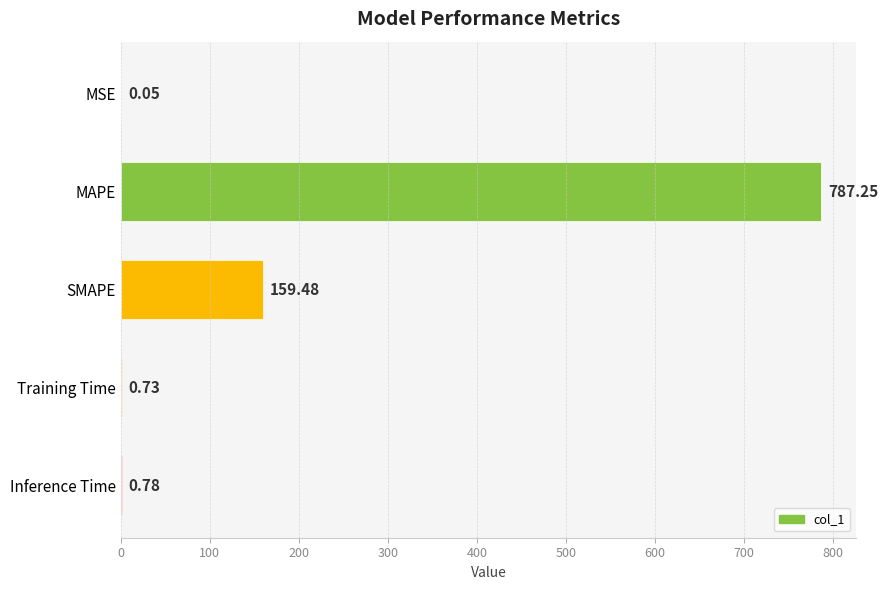

Are the bars horizontal?

Yes